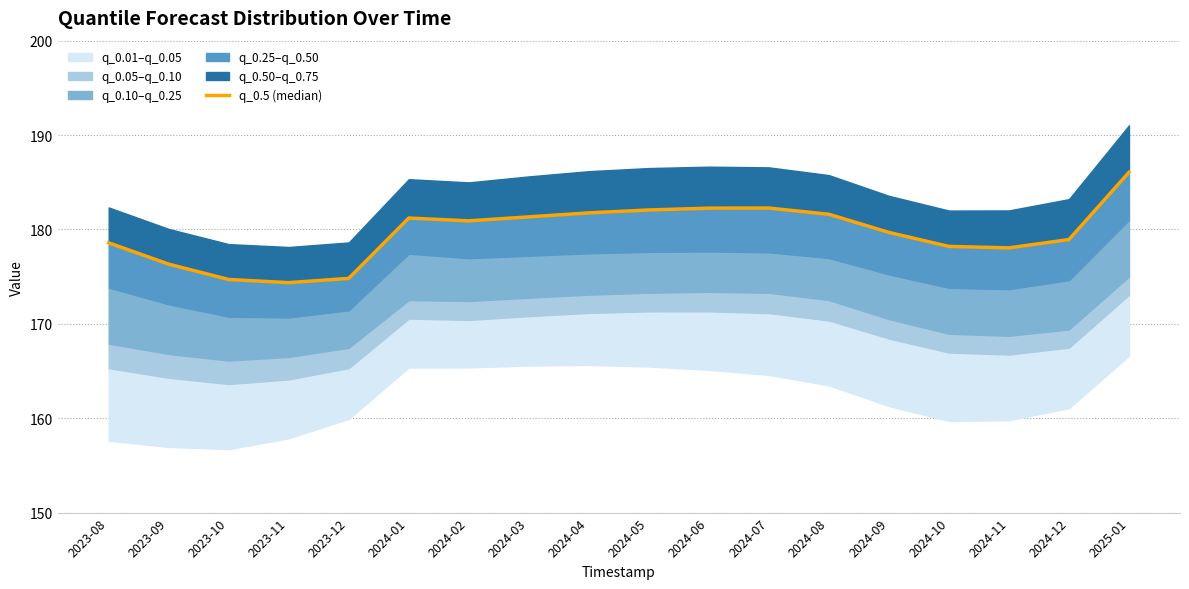

What value does the data have at 2023-08?

178.6